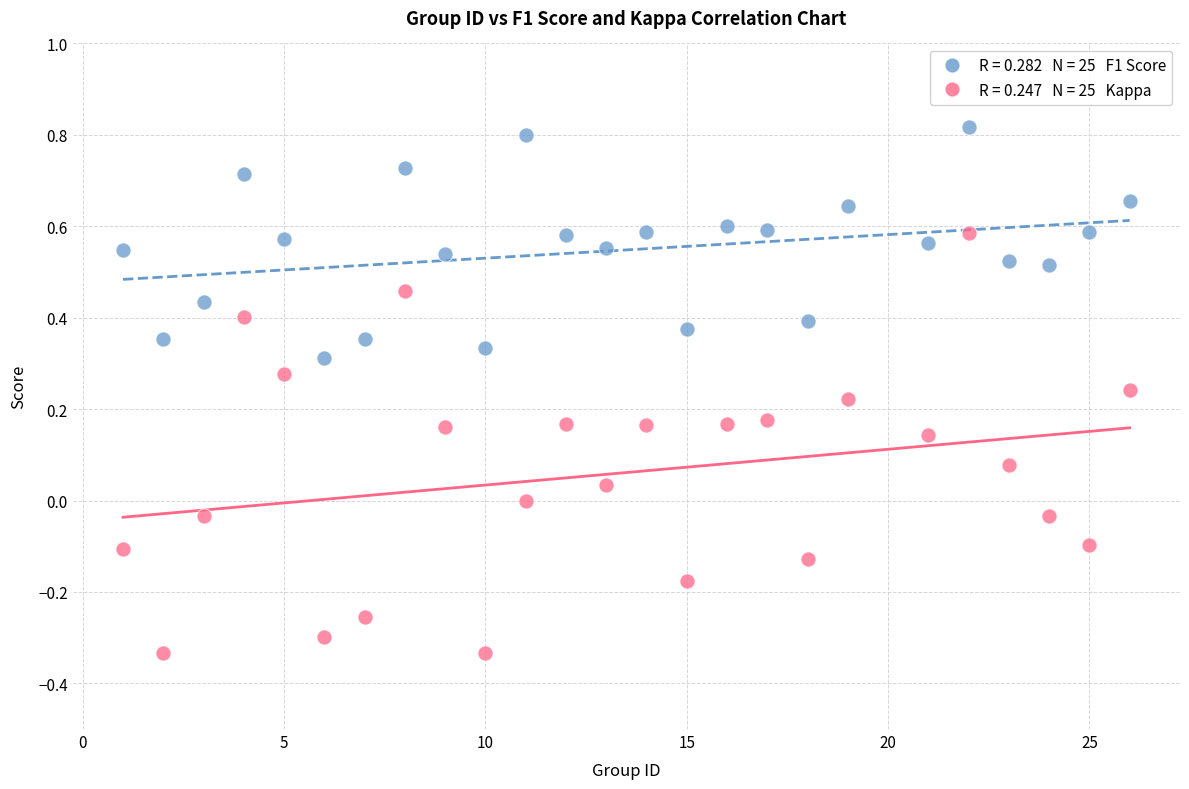

Across all data points, what is the range of X values (max minus min)?

25.0